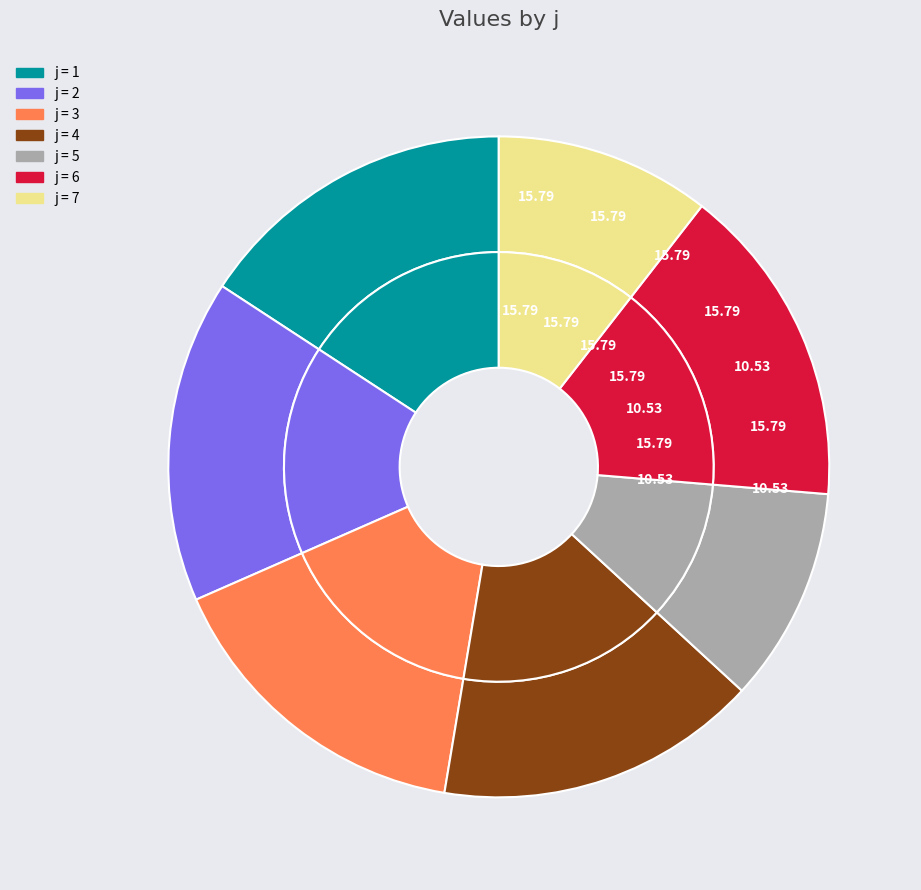

Is 3 the majority of the pie?

No